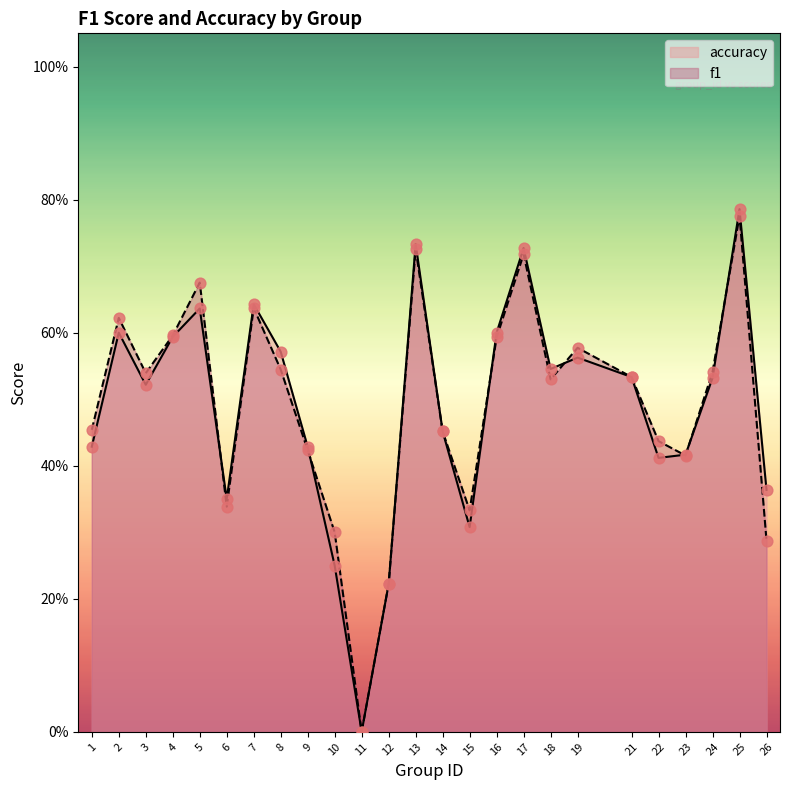

Is the value of accuracy at 16 greater than the value of f1 at 25?

No